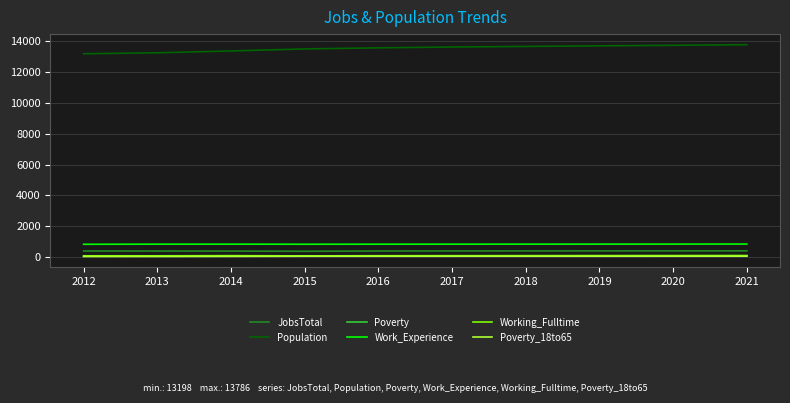

Is it true that Work_Experience equals 821 at 2012?

True